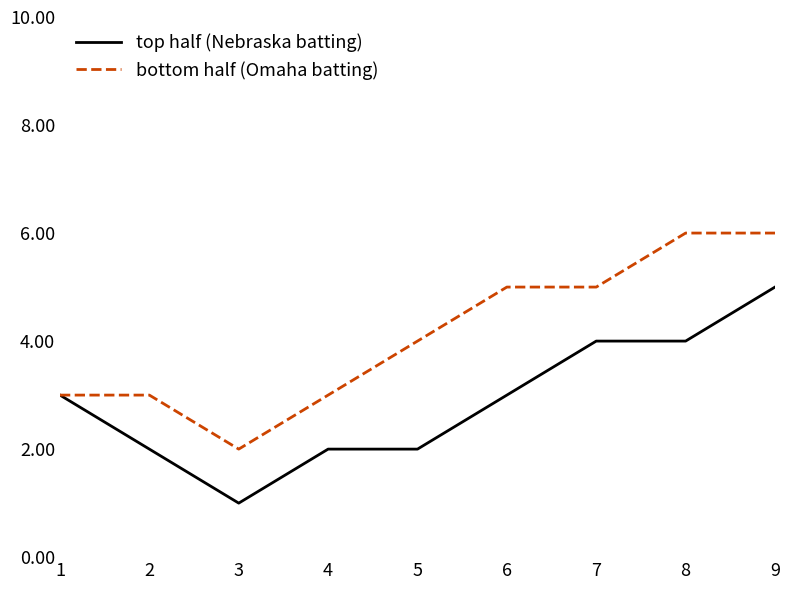

What is the minimum value for top half (Nebraska batting)?

1